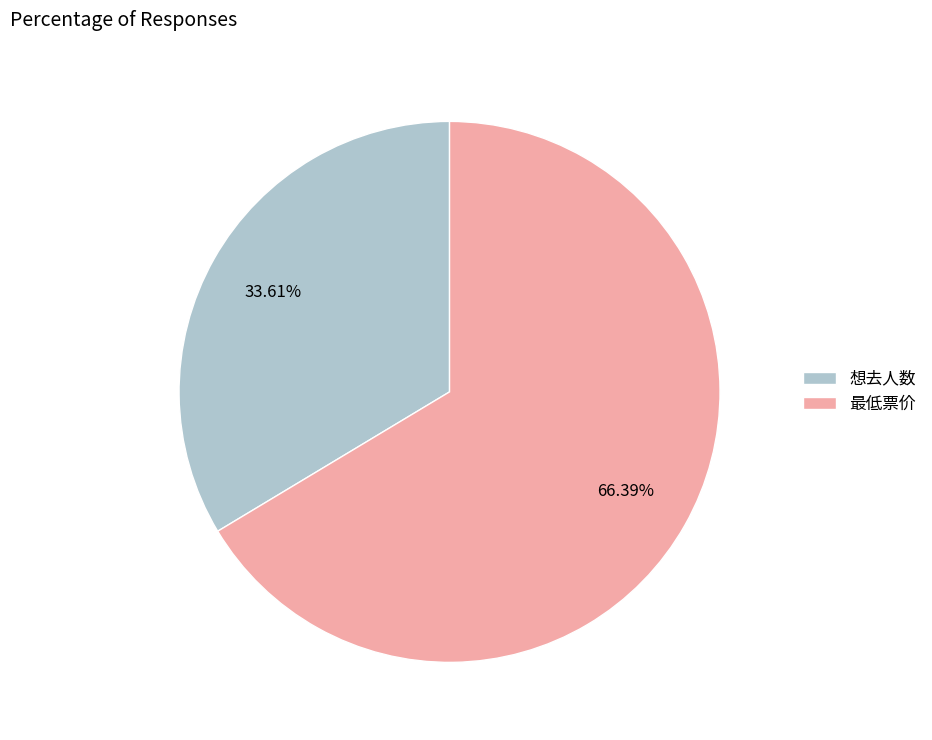

Is there a majority slice in this chart?

Yes